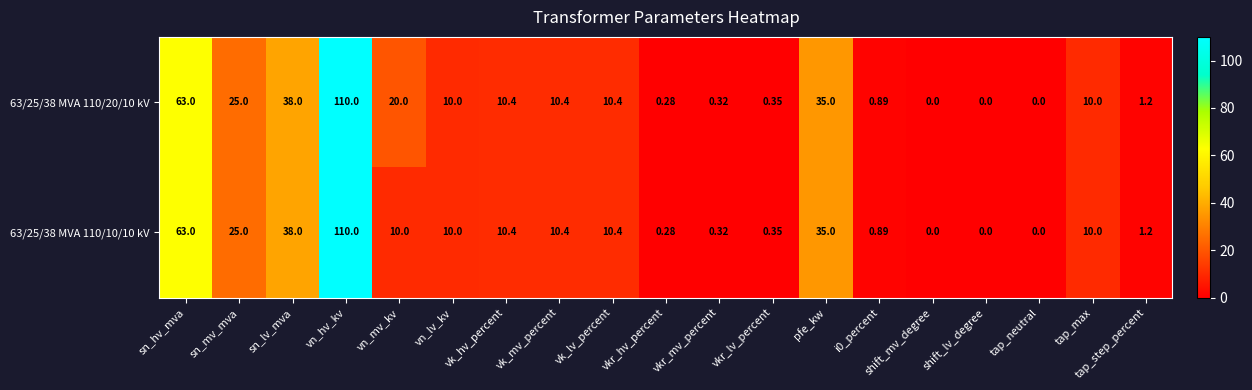

At which label is 63/25/38 MVA 110/10/10 kV closest to 55?

sn_hv_mva